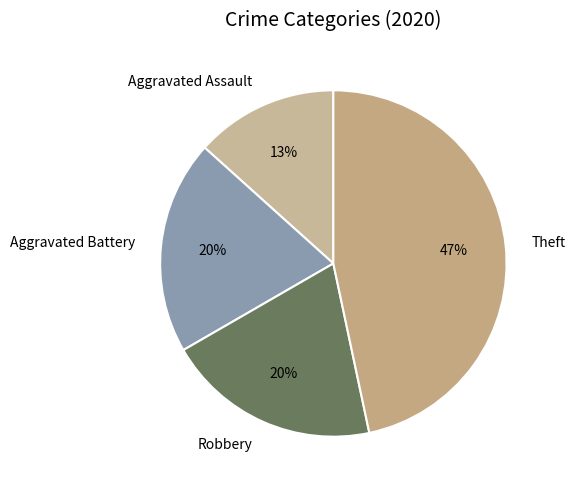

The Theft slice represents 47% of the pie. True or false?

True